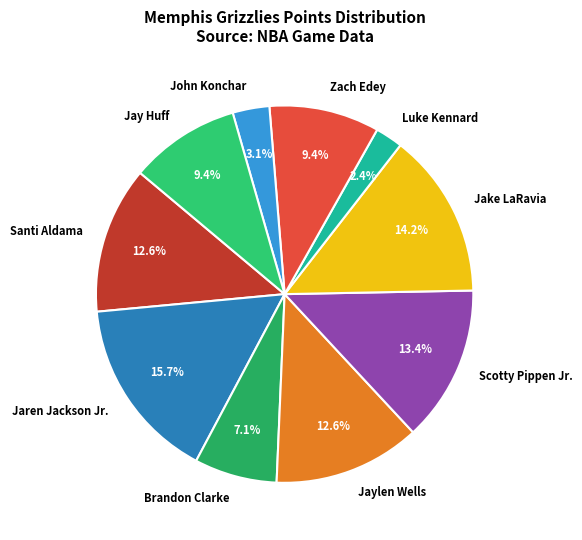

Between Luke Kennard and Jaylen Wells, which is larger?

Jaylen Wells